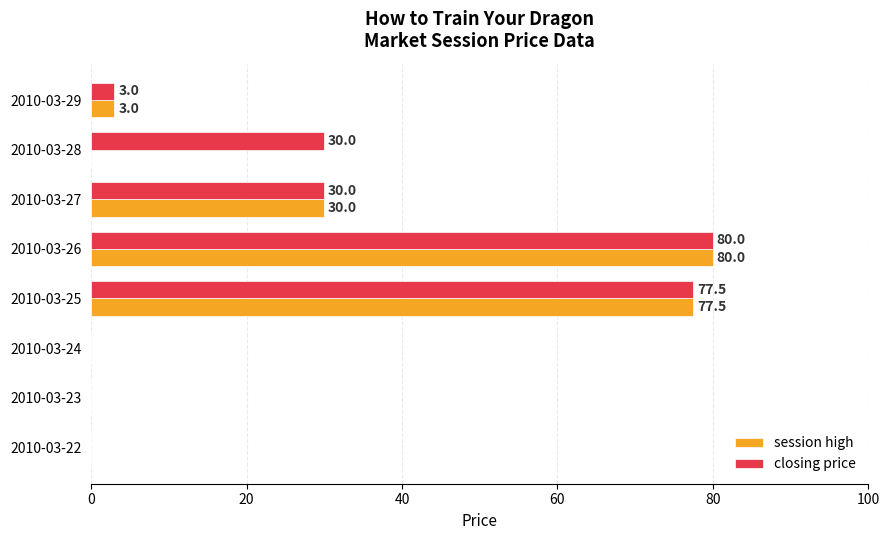

Where is session high nearest to the value 40?

2010-03-27